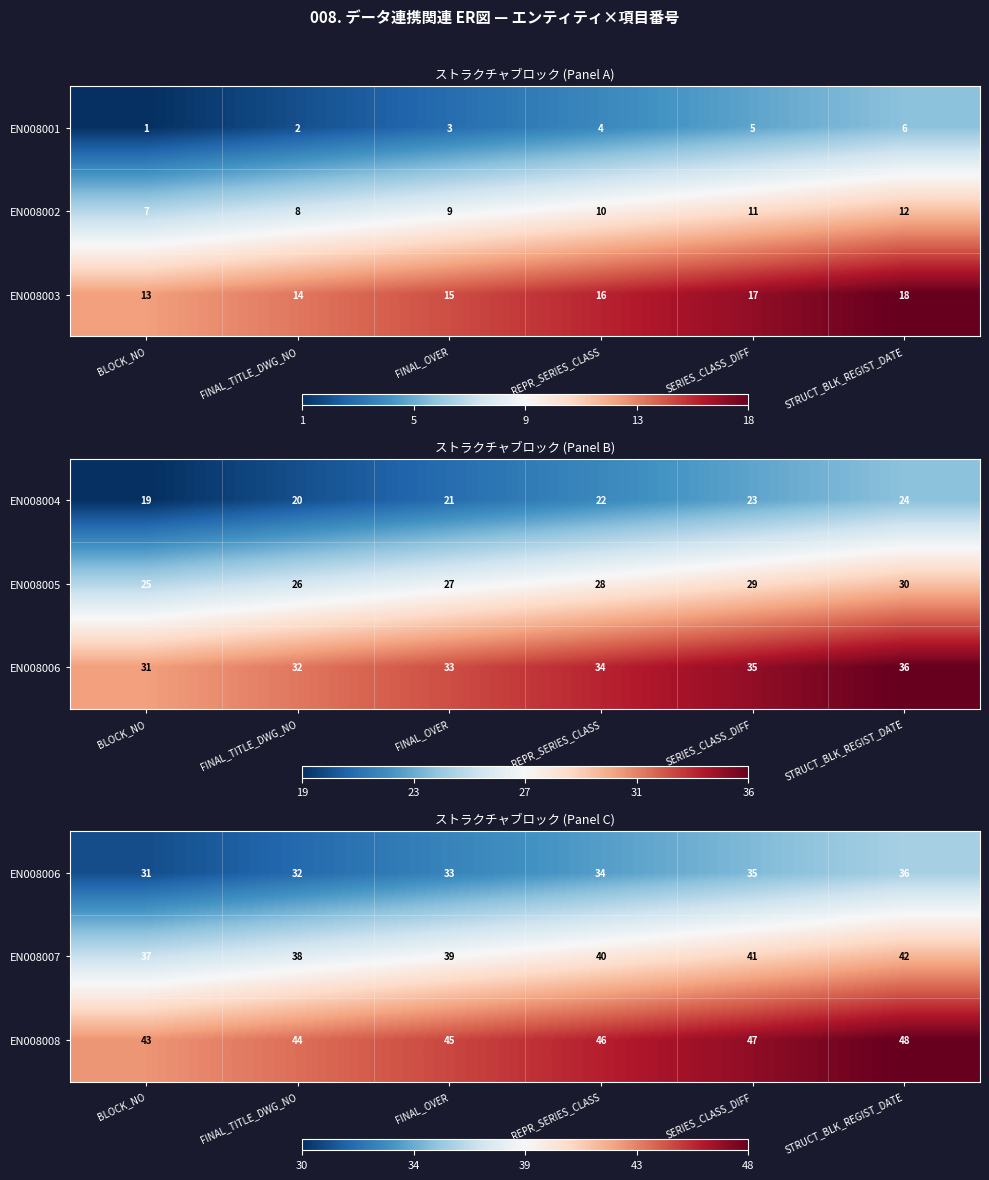

What is the difference between the maximum and minimum values in the EN008008 series?

5